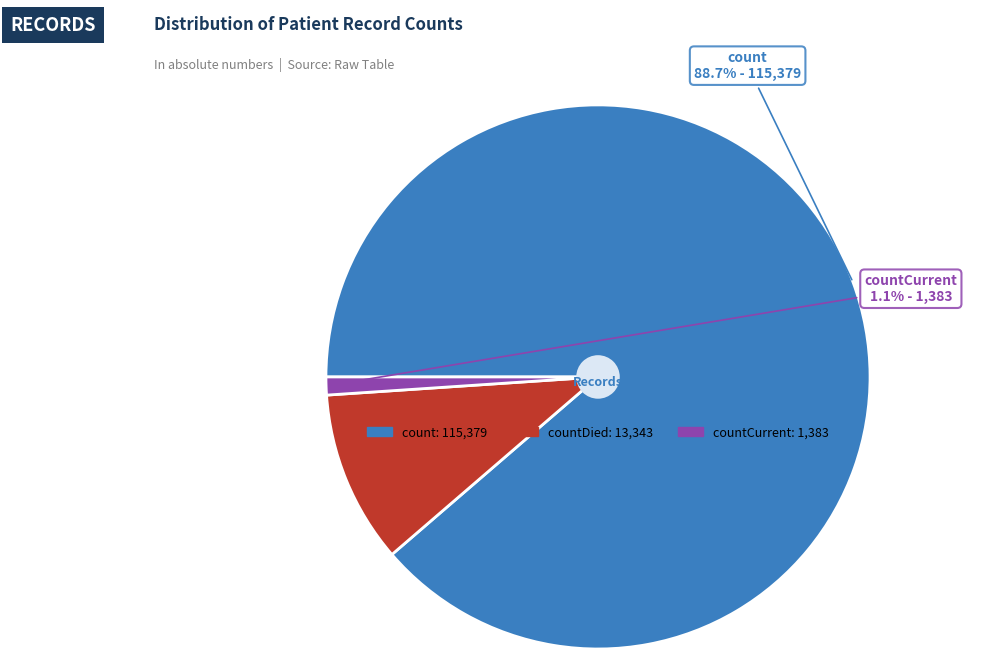

Does any single category account for the majority?

Yes